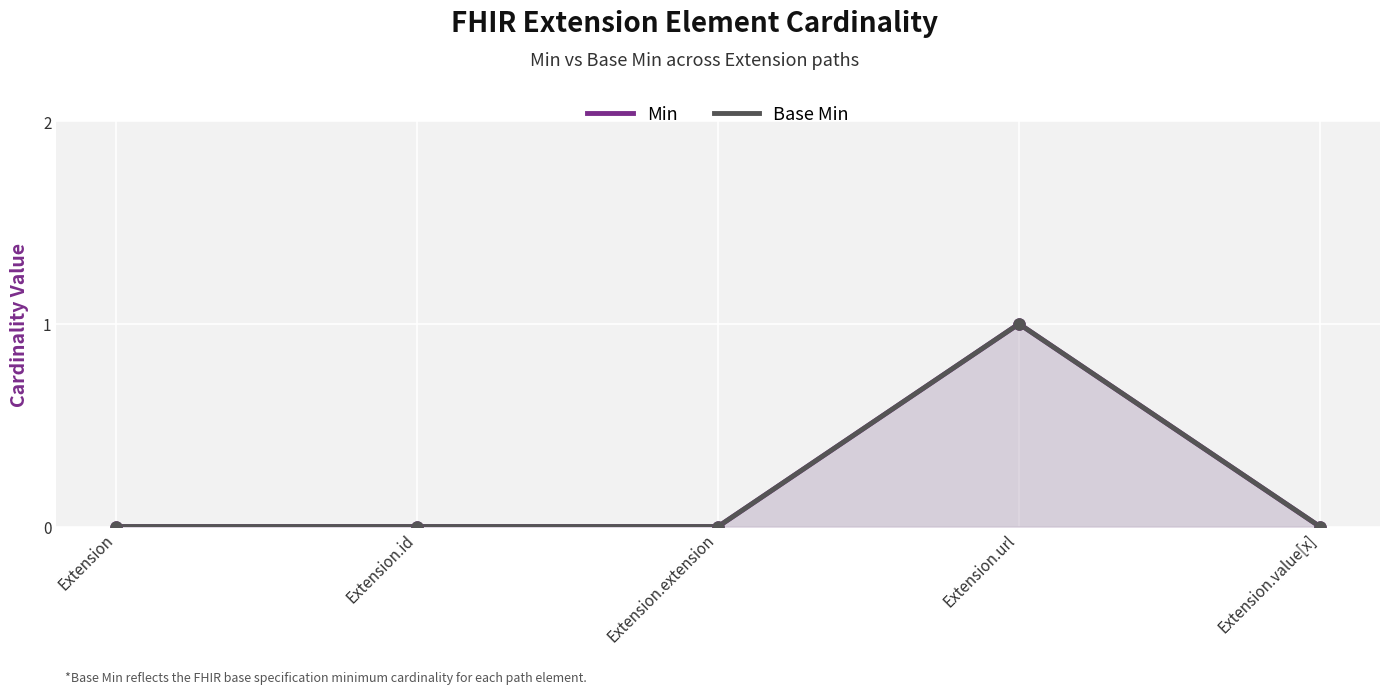

How many interior local peaks does the Min series have?

1